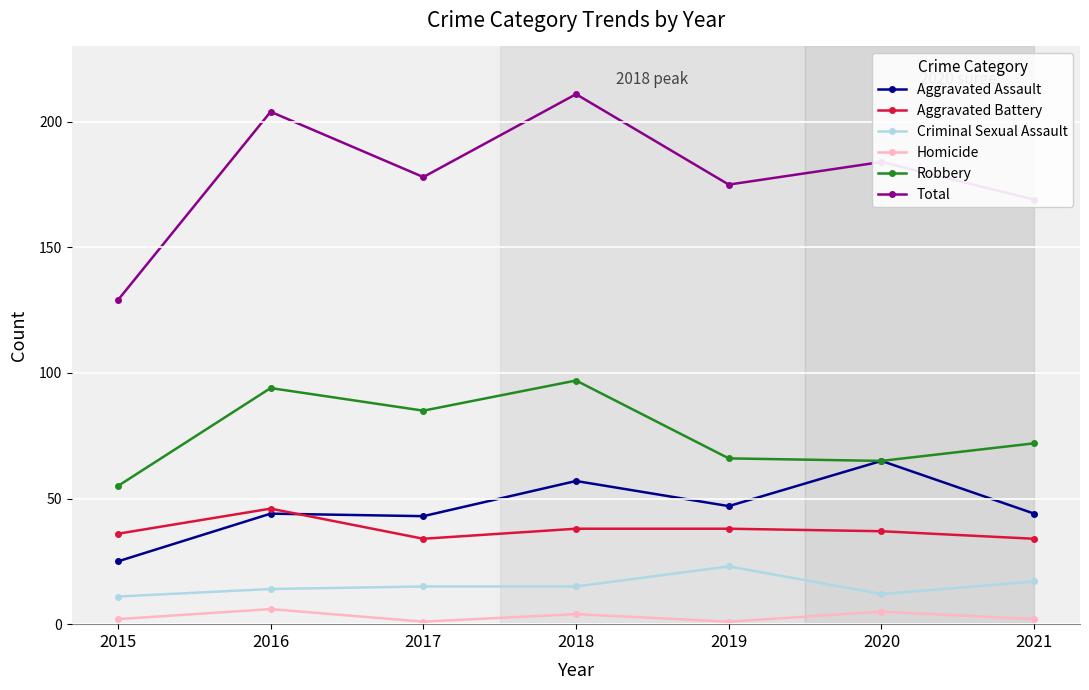

Which category has the highest value in the Aggravated Battery series?

2016